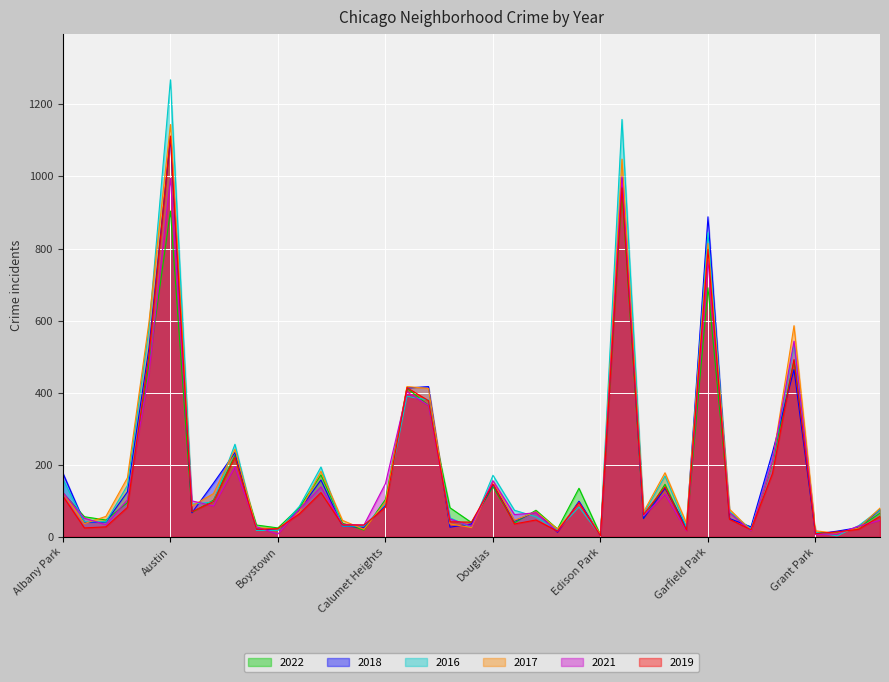

What is the sum of all 2016 values?

7618